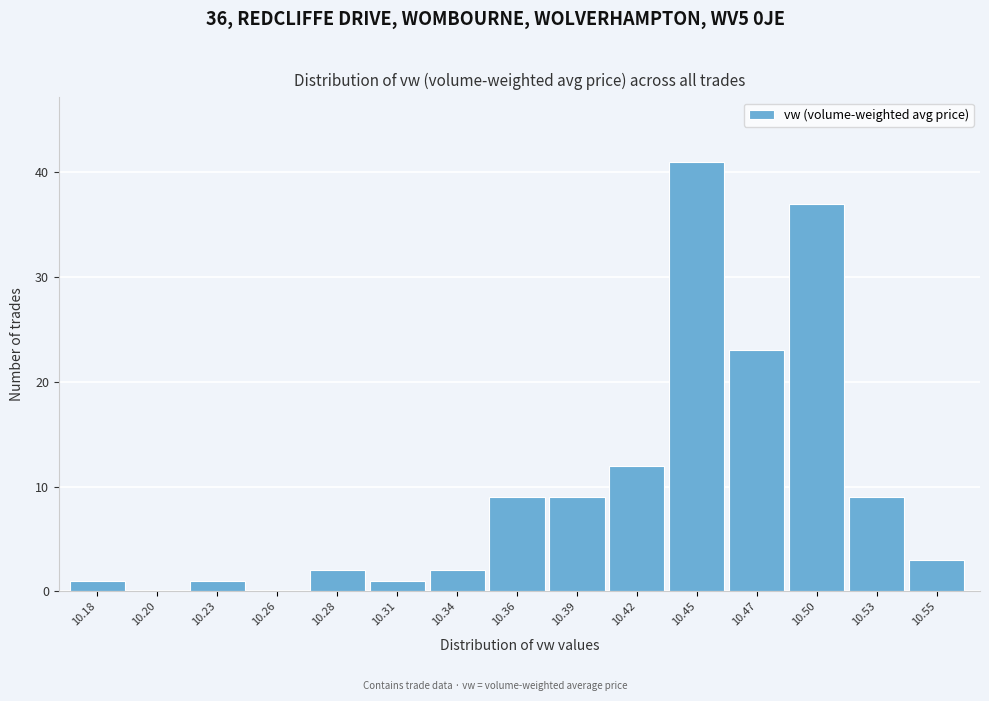

Reading left to right, extract all data points from this chart.

10.18=1	10.20=0	10.23=1	10.26=0	10.28=2	10.31=1	10.34=2	10.36=9	10.39=9	10.42=12	10.45=41	10.47=23	10.50=37	10.53=9	10.55=3